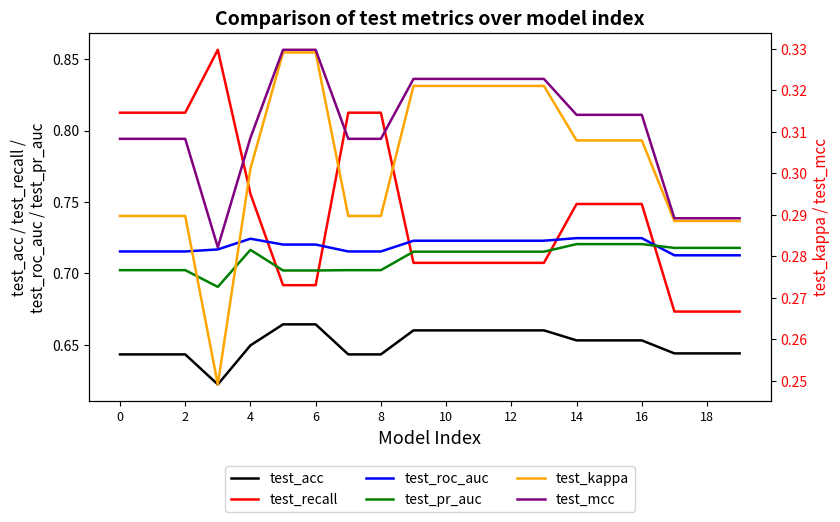

True or false: test_acc and test_pr_auc cross at least once.

False